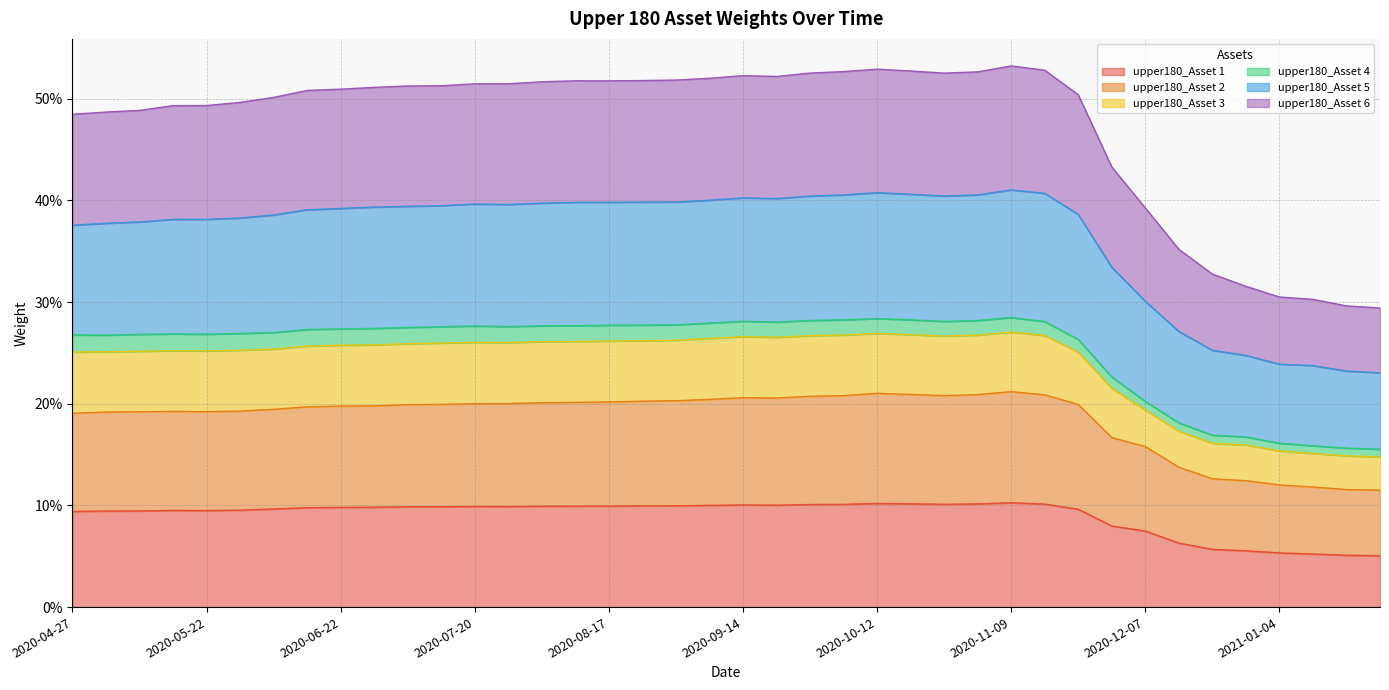

Does the chart have visible grid lines?

Yes